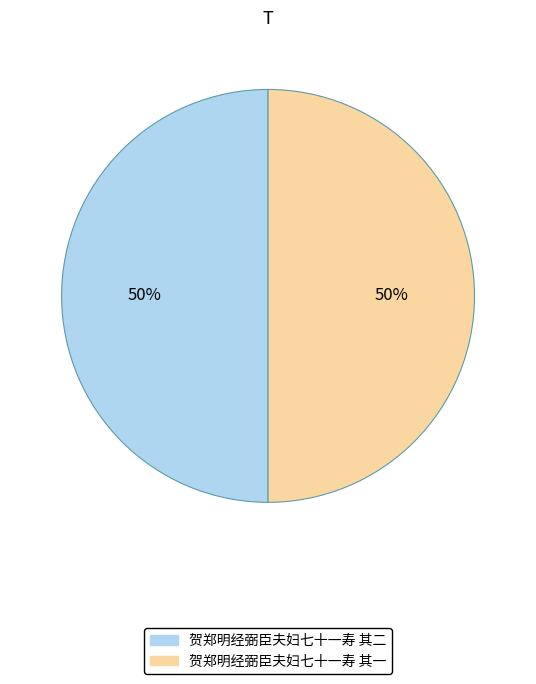

To the nearest percent, what is the combined percentage of 贺郑明经弼臣夫妇七十一寿 其一 and 贺郑明经弼臣夫妇七十一寿 其二?

100%